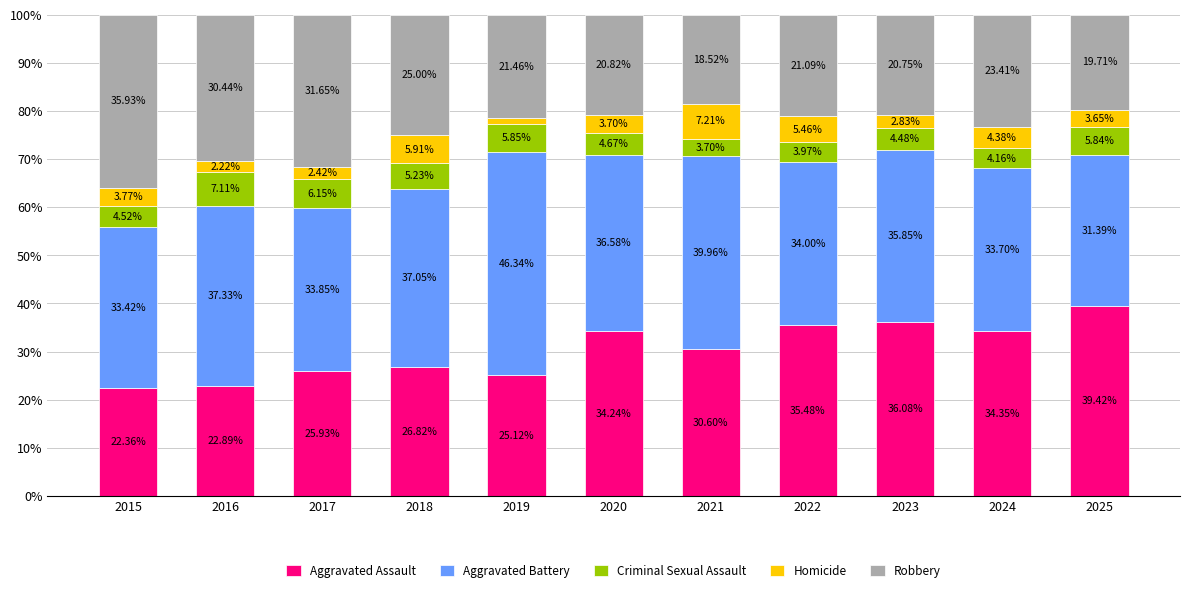

How many data points in Aggravated Assault are above 30?

6